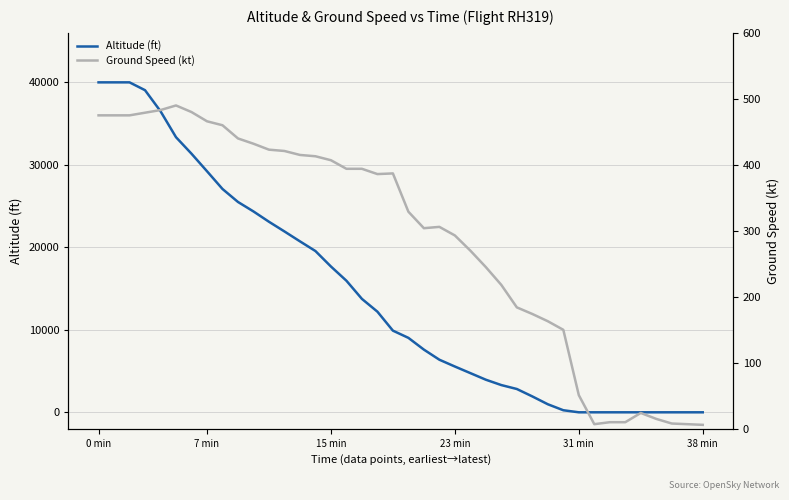

Reading left to right, list all the values displayed in this chart.

Altitude (ft): 40000	40000	40000	39050	36500	33350	31350	29225	27075	25500	24350	23100	21925	20725	19550	17675	15950	13750	12200	9900	9025	7600	6375	5550	4750	3950	3300	2825	1925	975	250	0	0	0	0	0	0	0	0	0
Ground Speed (kt): 475	475	475	479	483	490	480	466	460	440	432	423	421	415	413	407	394	394	386	387	329	304	306	293	270	245	218	184	174	163	150	51	7	10	10	24	15	8	7	6